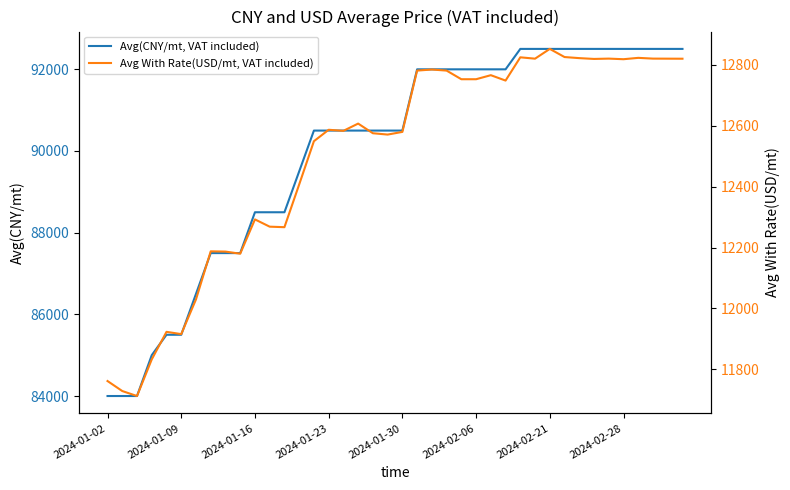

Is this an area chart (filled region under the line)?

No